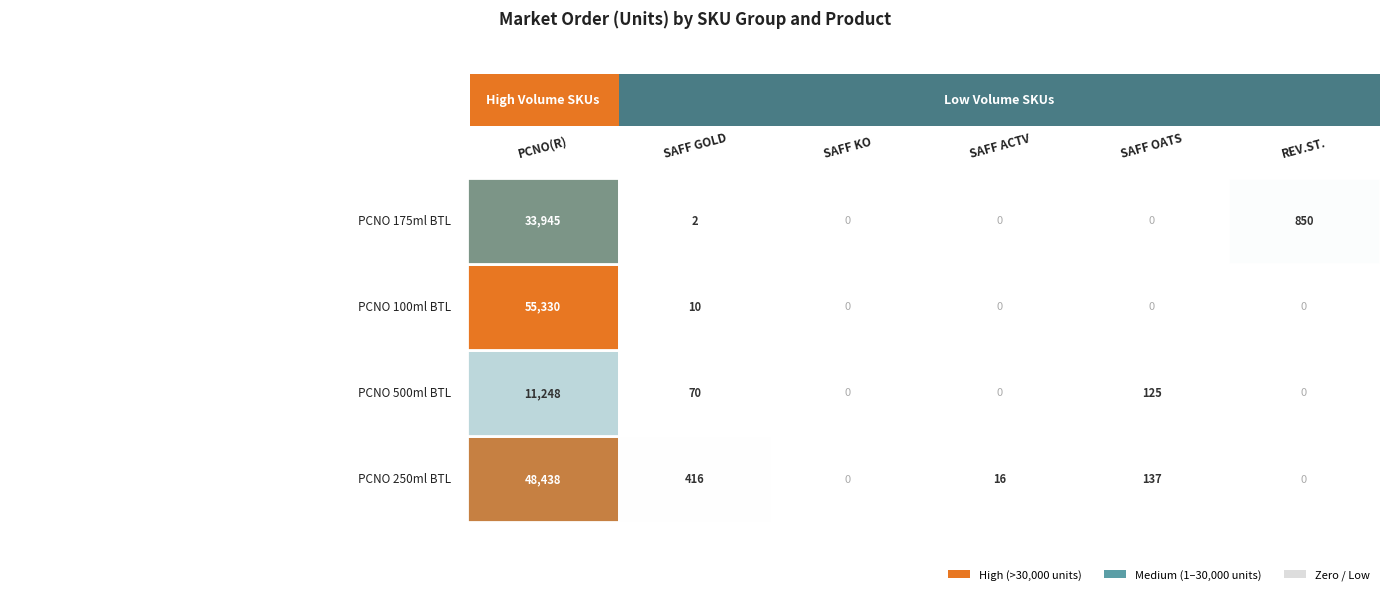

Rank the series by their maximum value, from lowest to highest.

SAFF KO, SAFF ACTV, SAFF OATS, SAFF GOLD, REV.ST., PCNO(R)